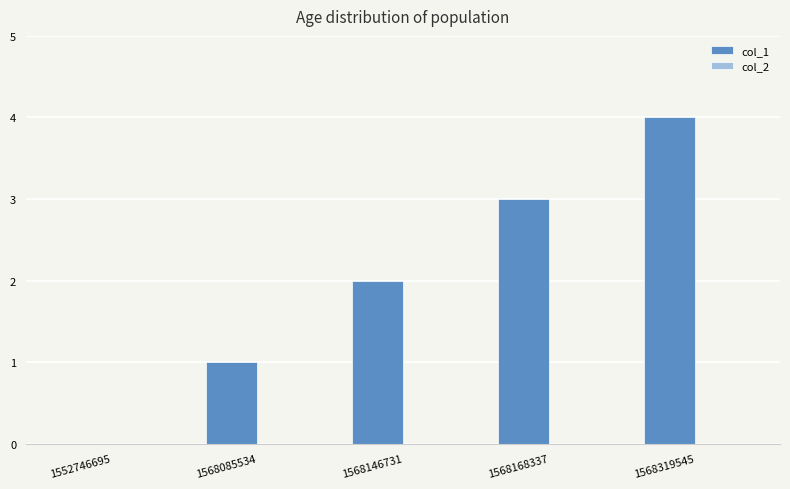

The chart shows a value of 3 at 1568168337. True or false?

True